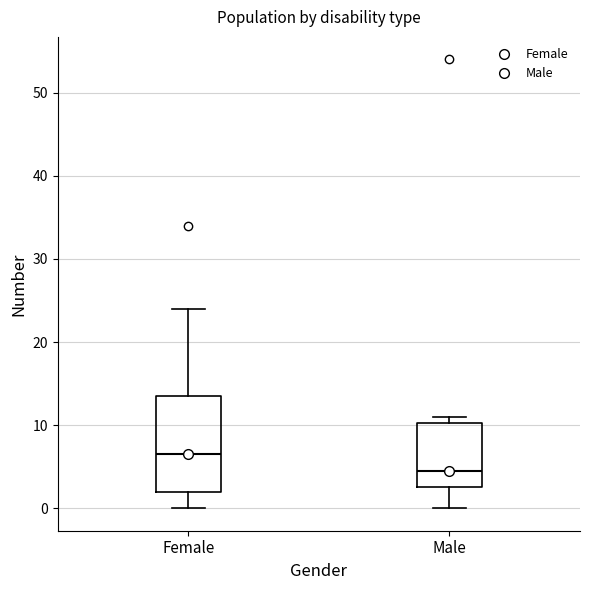

Which box has the highest median line?

Female